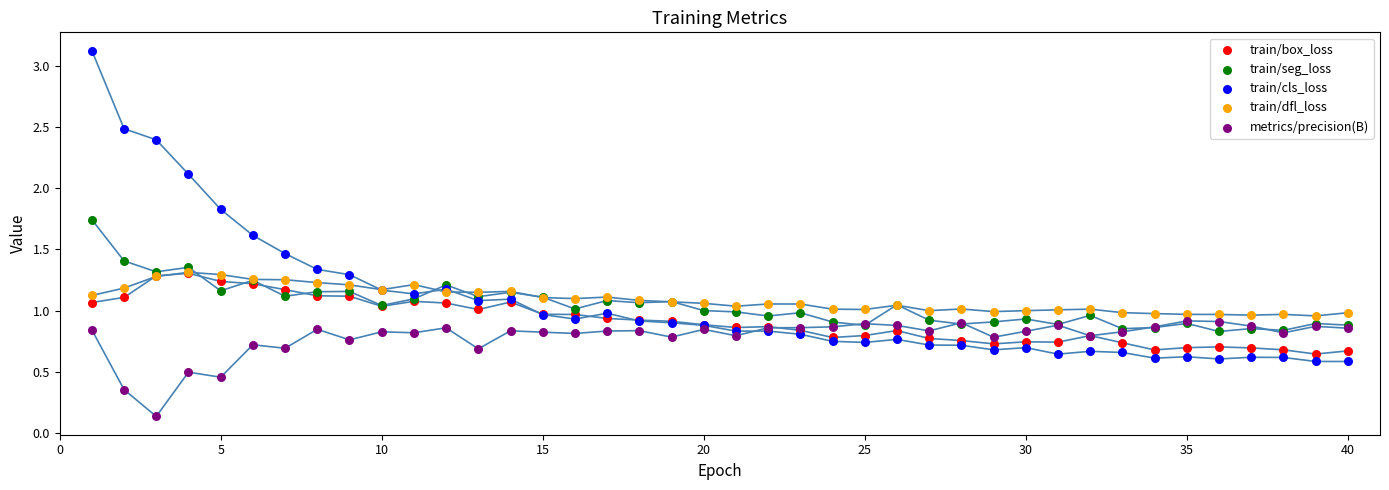

Which series reaches the minimum Y coordinate?

metrics/precision(B)